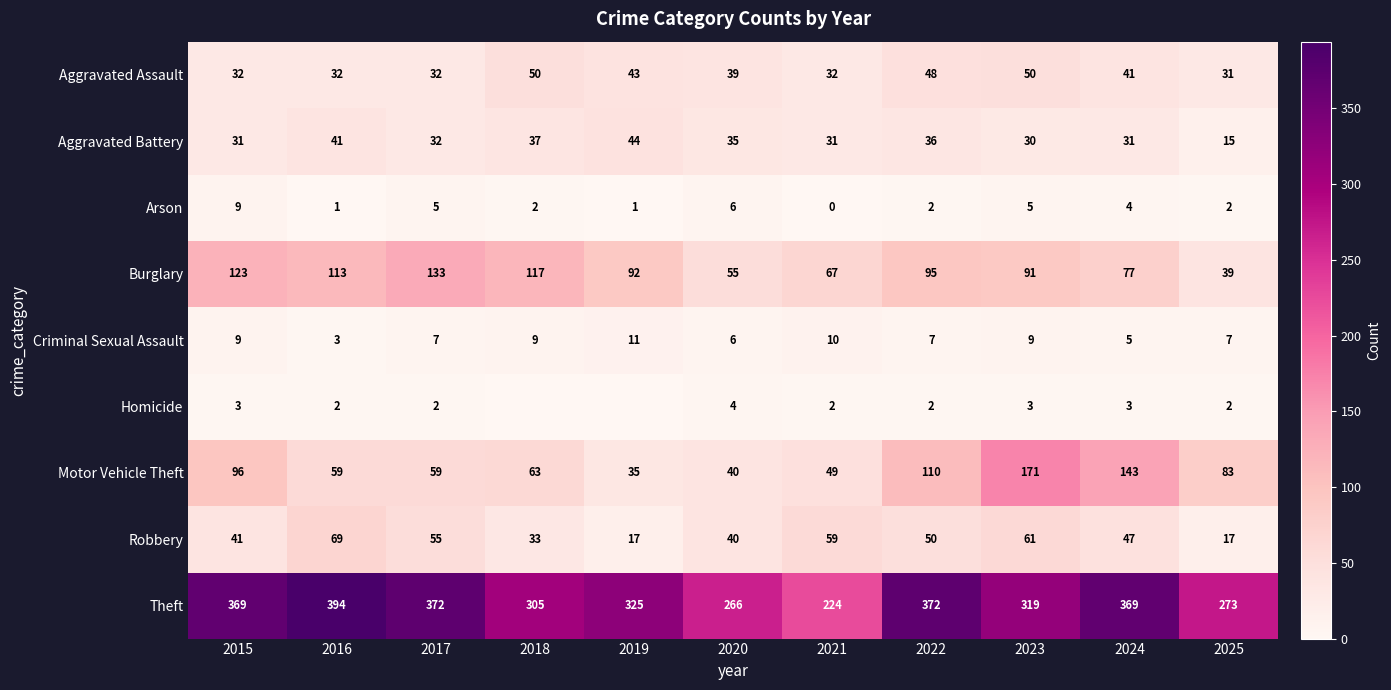

Where does the Aggravated Battery series first go above 32?

2016